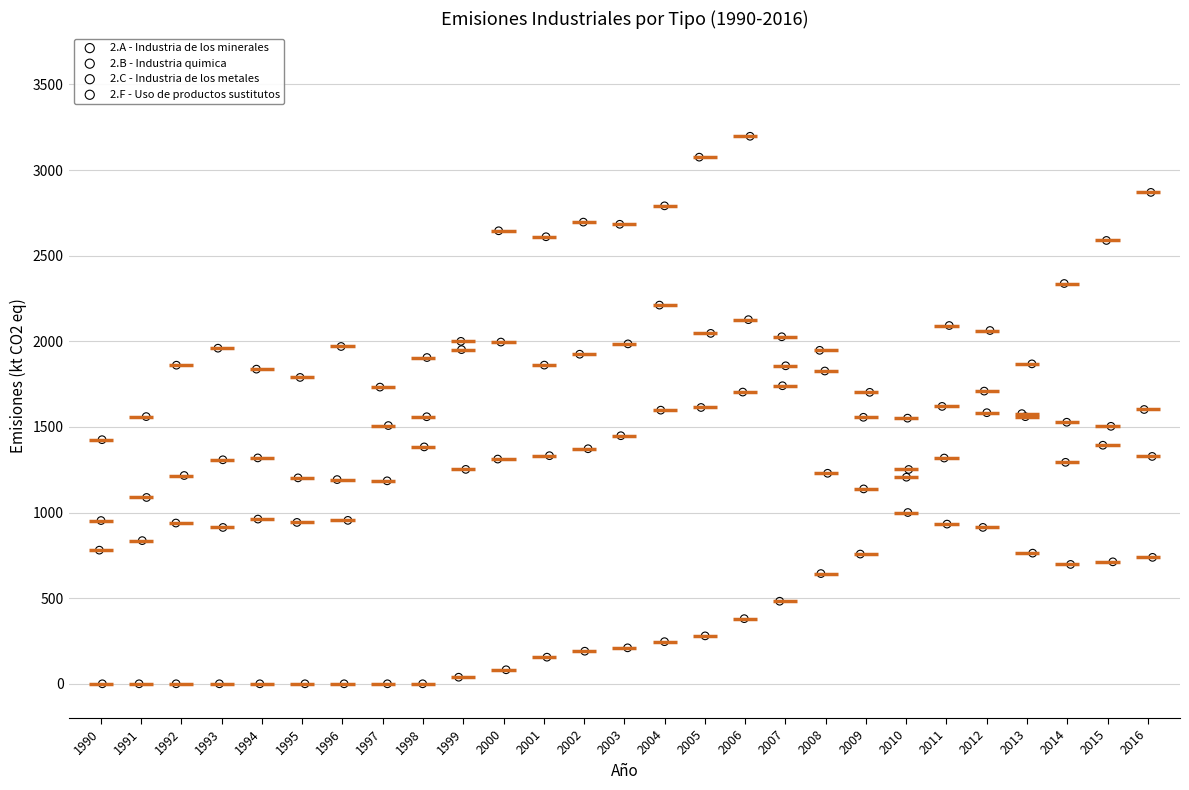

Which series contains the highest Y value?

2.B - Industria quimica